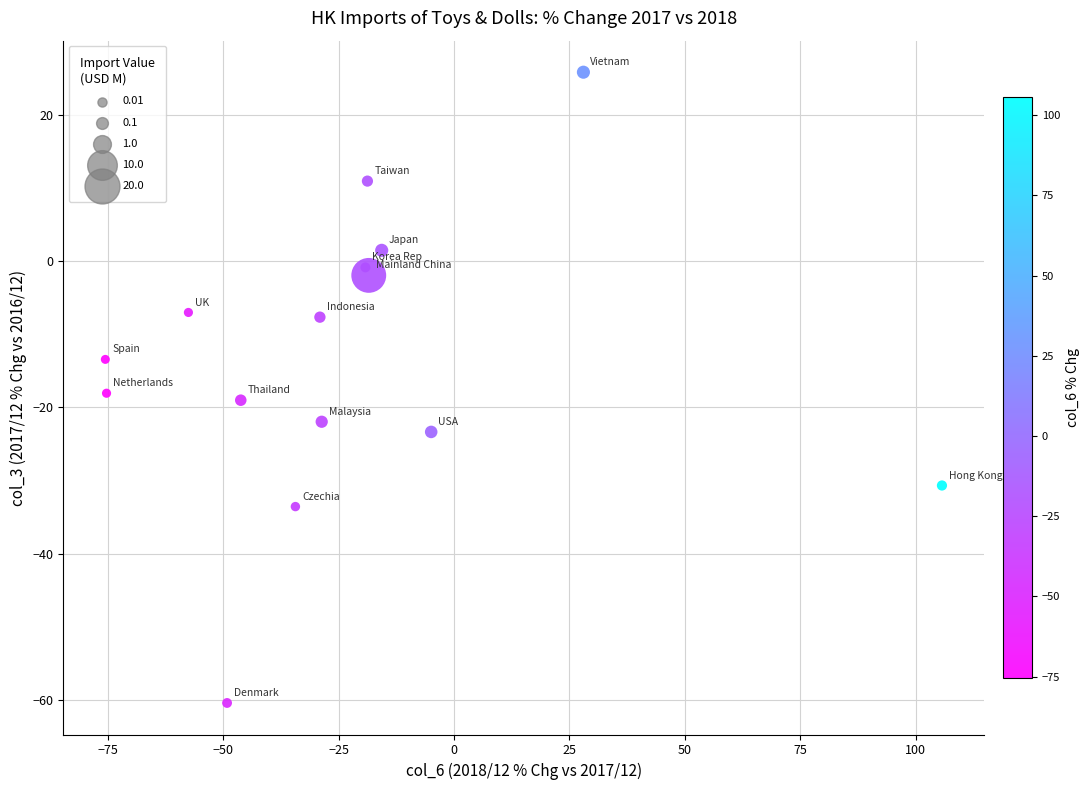

What Y value in the scatter plot is closest to -17?

-18.1